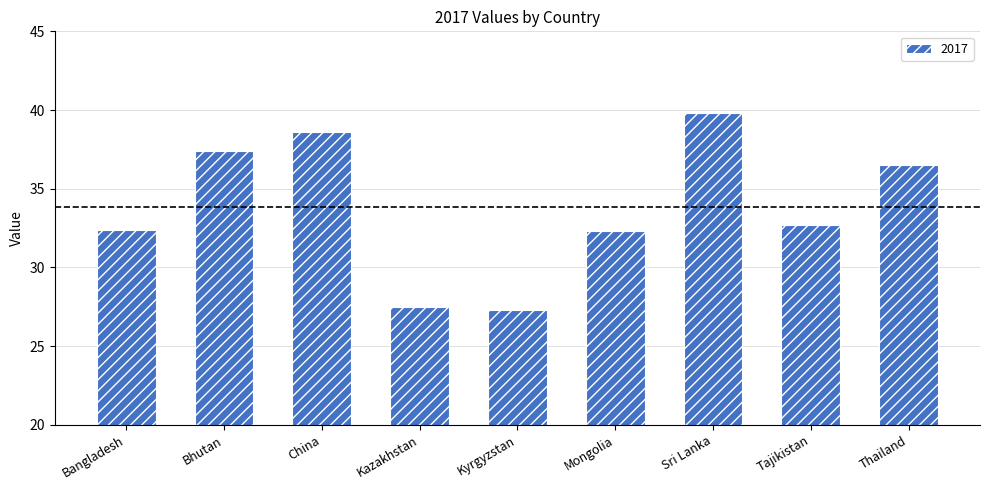

The value at Kyrgyzstan is 17.6. True or false?

False